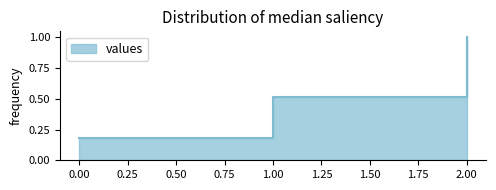

At which category does the chart reach its peak across all series?

2